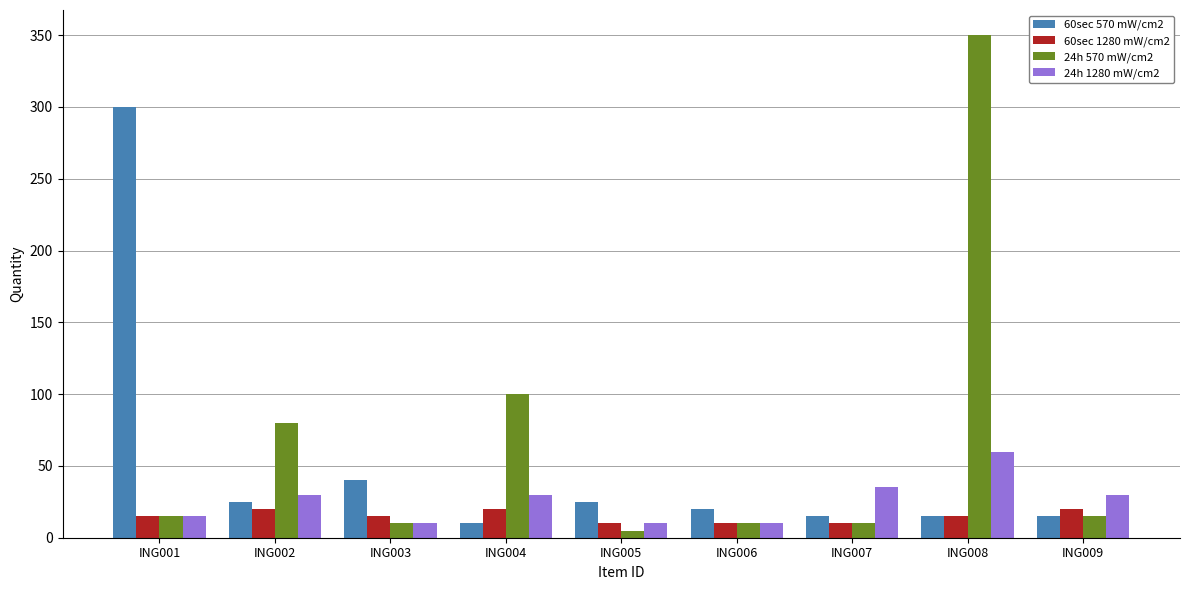

At which category is the sum across all series the highest?

ING008